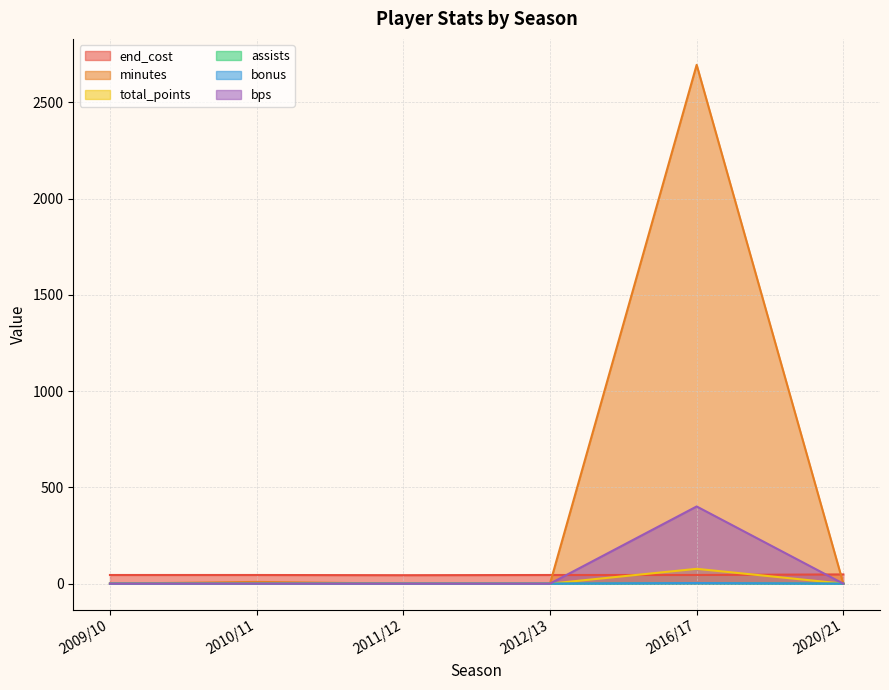

True or false: minutes and total_points cross at least once.

False